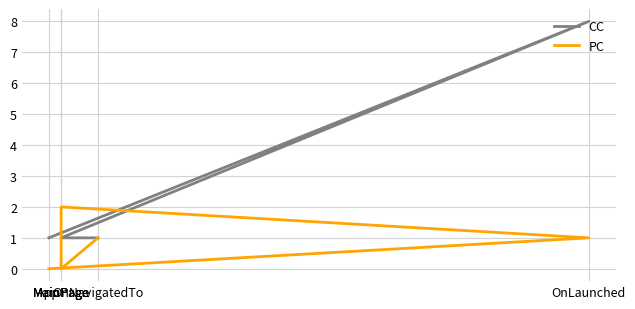

How many CC values are between 1 and 2?

5